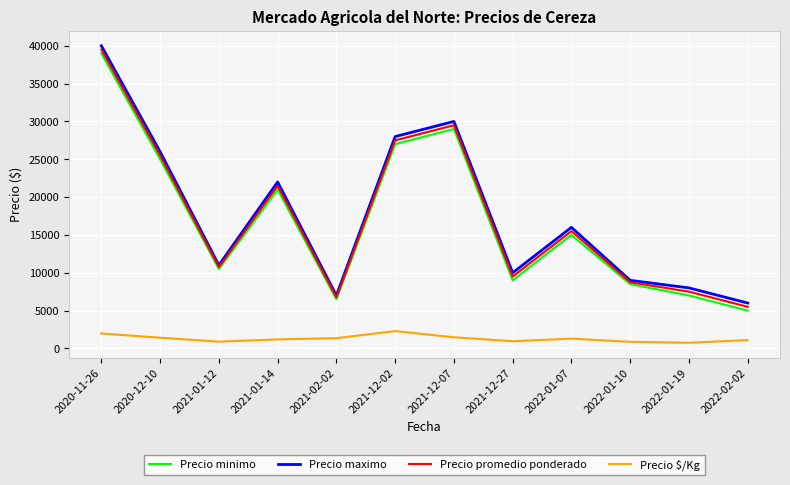

At which category does Precio promedio ponderado reach its first local valley?

2021-01-12